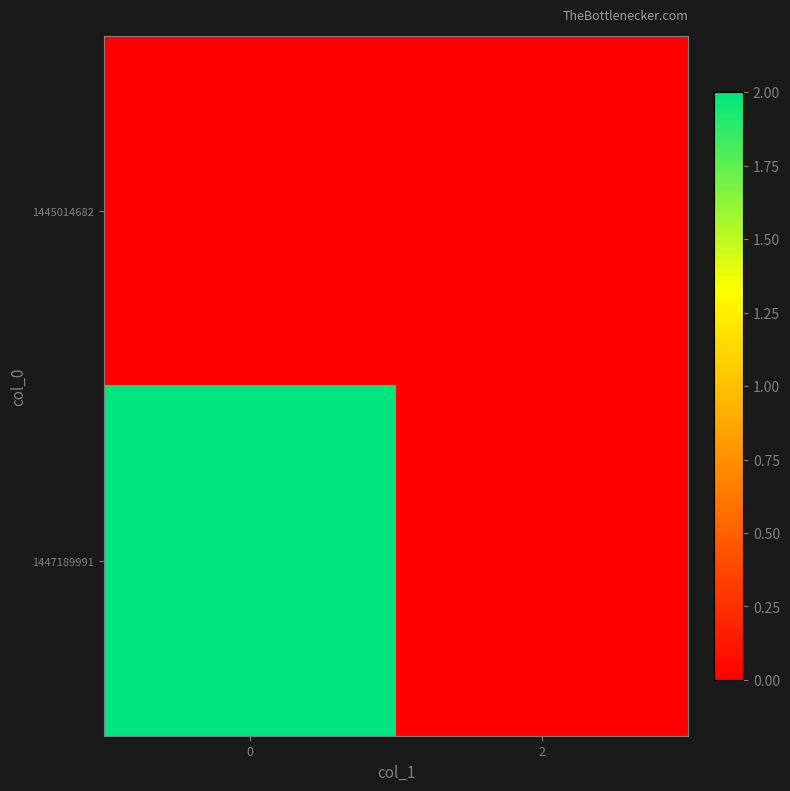

Reading left to right, list all the values displayed in this chart.

1445014682: 0=0	2=0
1447189991: 0=2	2=0